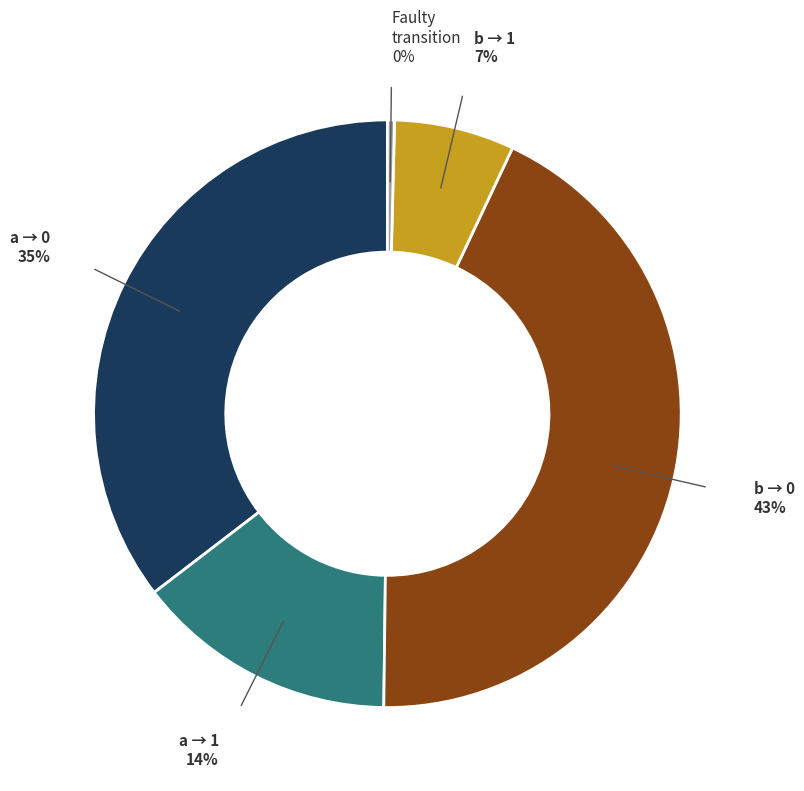

To the nearest percent, what is the average slice percentage?

20%